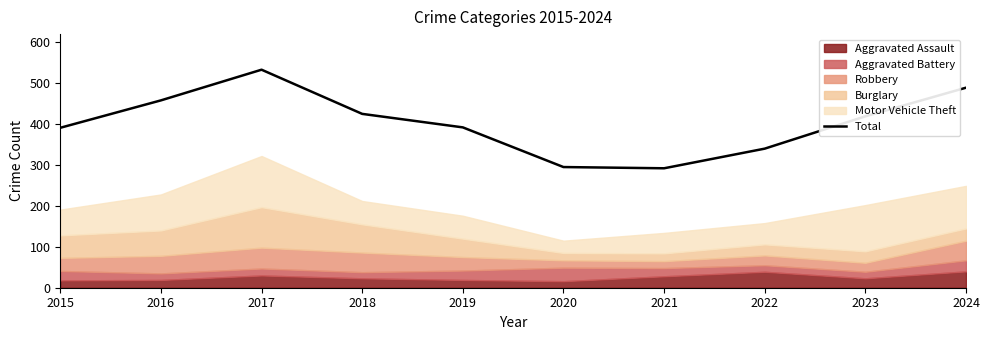

What is the ratio of the value at 2021 to the value at 2016?

0.6